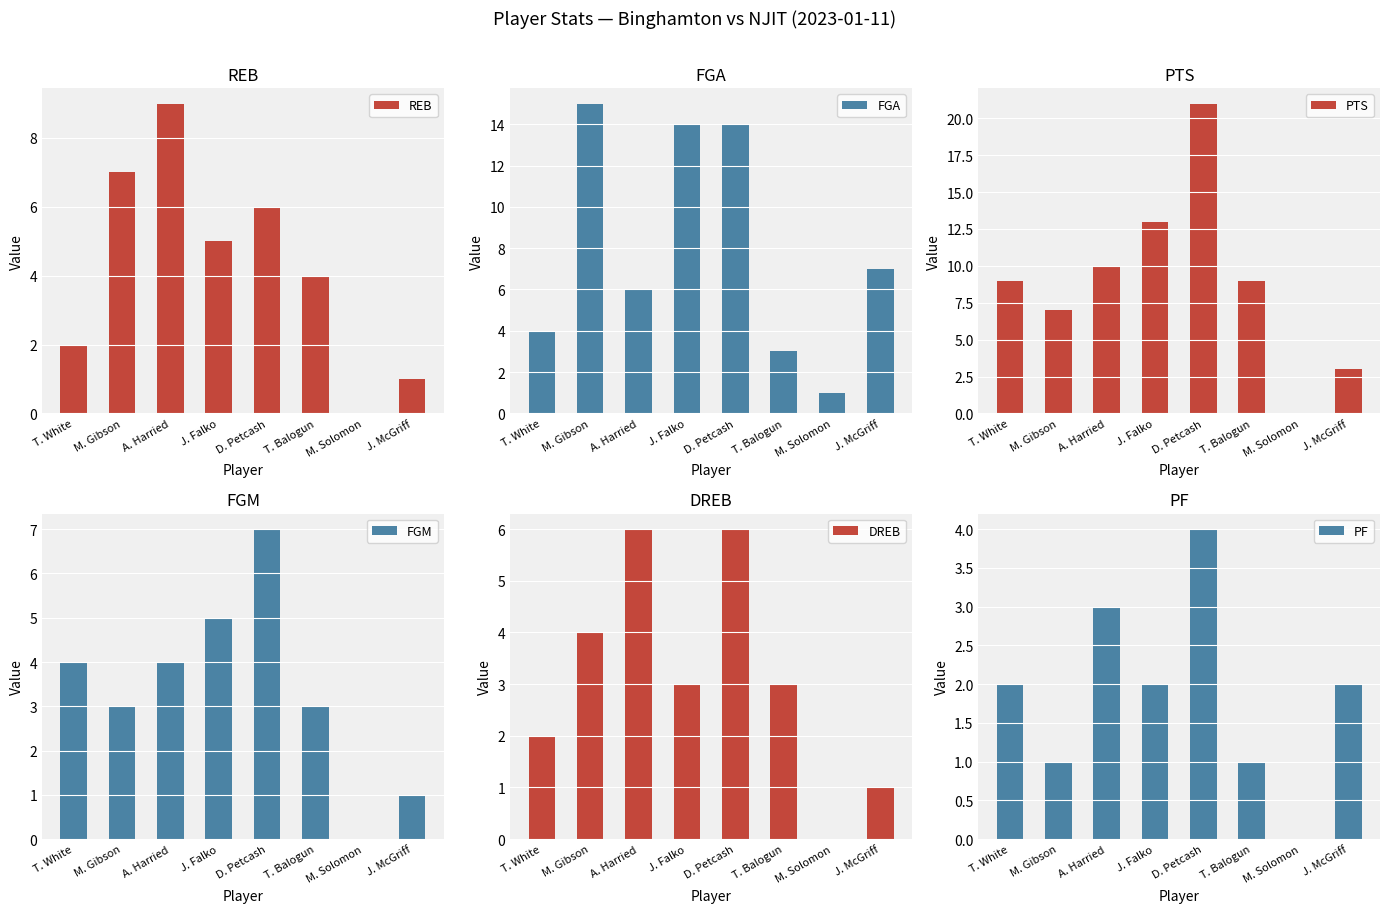

At how many categories does at least one series exceed 17?

1